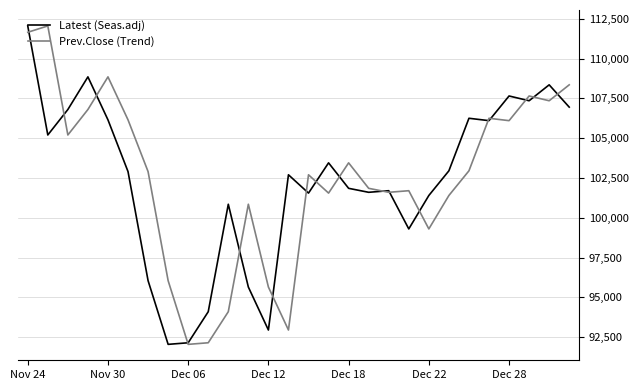

What is the maximum value shown in the chart?

112050